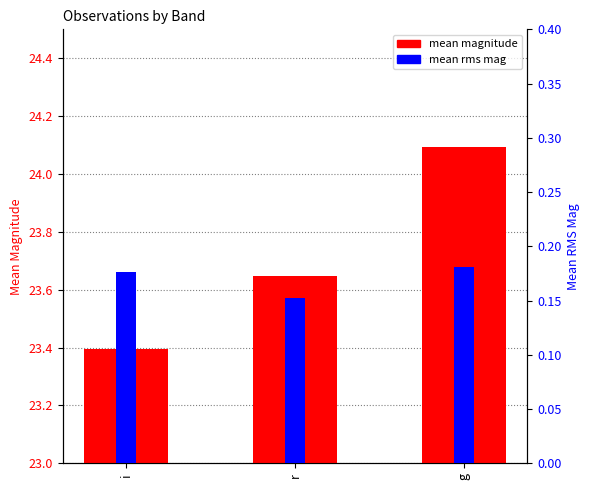

Read the mean rms mag value at r.

0.2